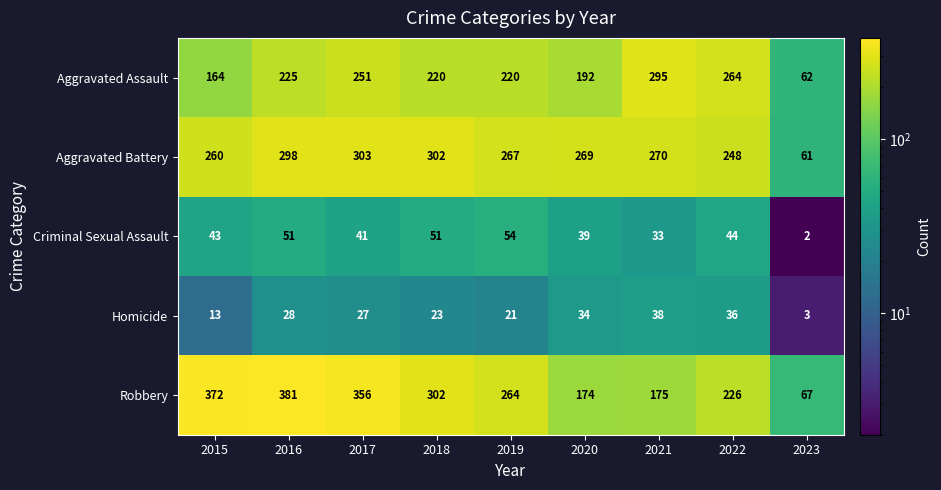

At which label does Robbery reach its peak?

2016